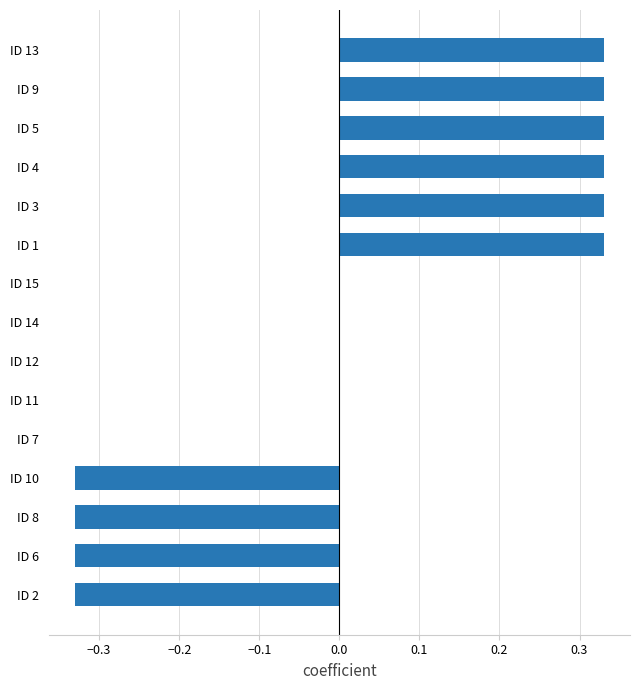

What is the change in value from ID 11 to ID 5?

+0.3